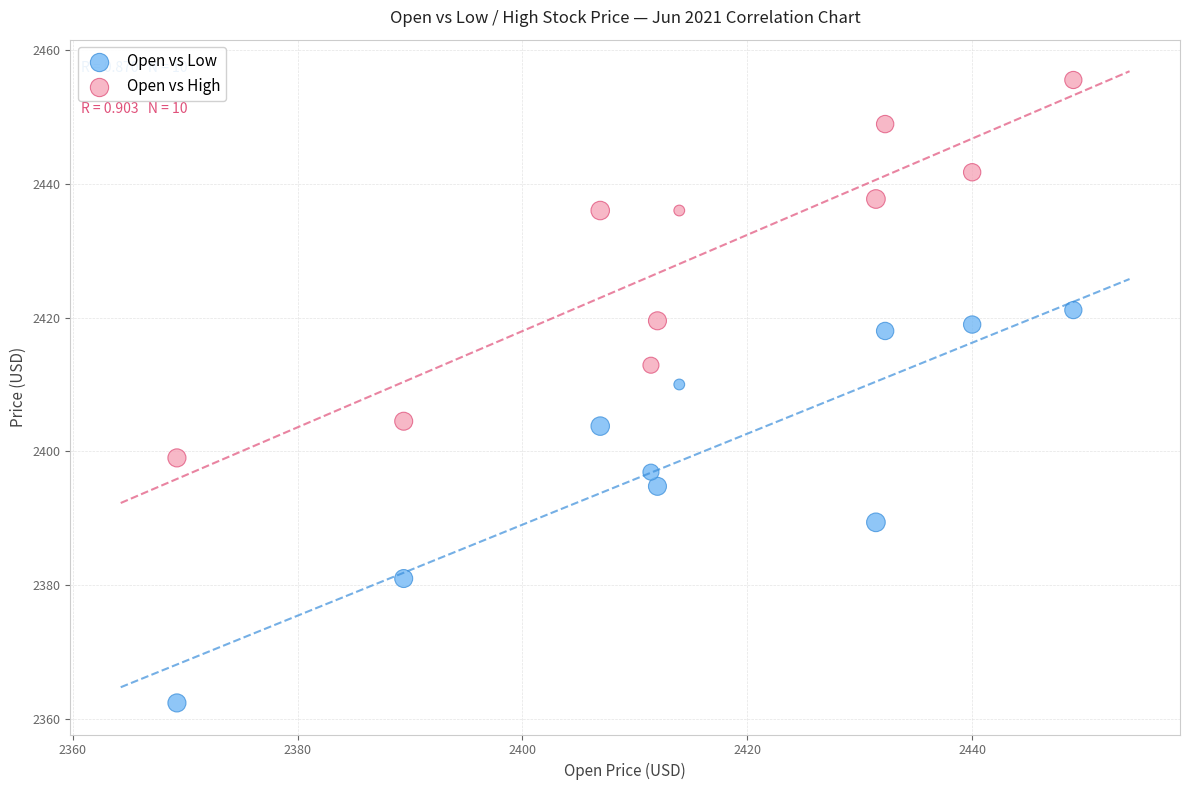

Which series has the largest Y range (max minus min)?

Open vs Low